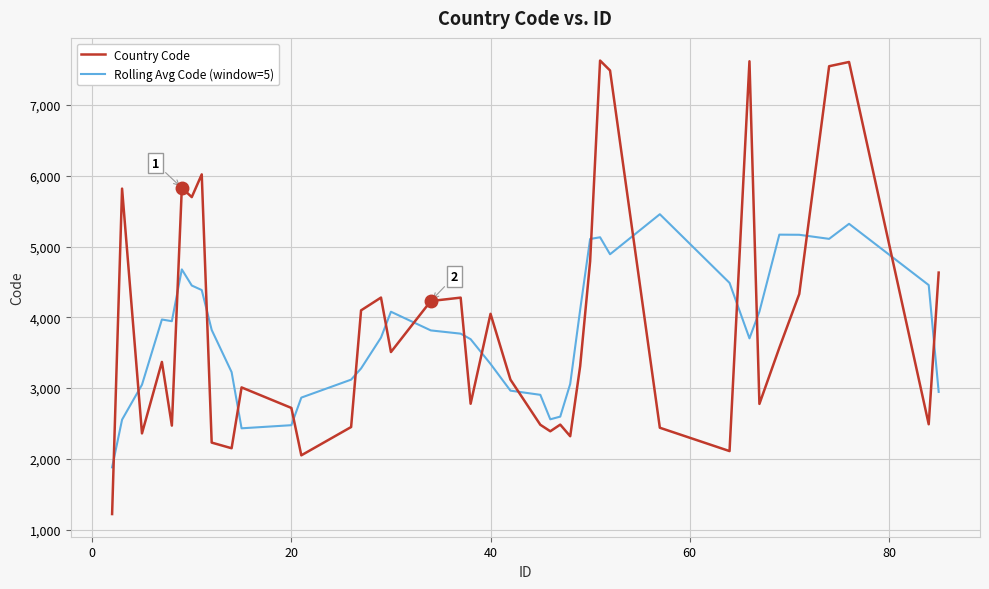

Which series has the widest spread of values?

Country Code